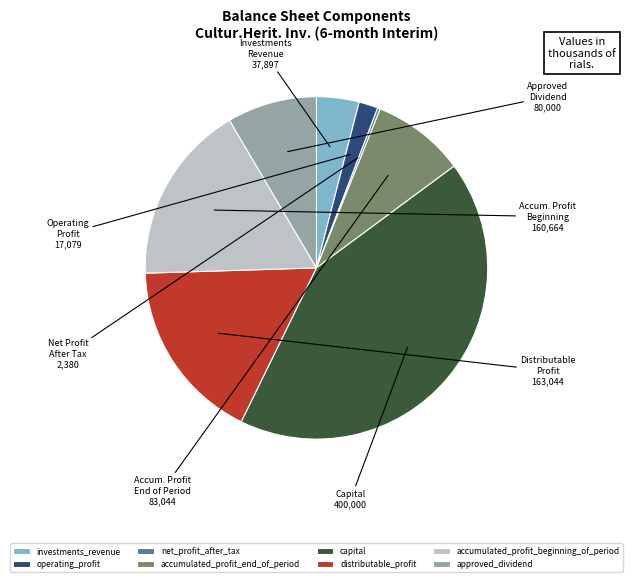

Is there any slice that represents more than half of the pie?

No